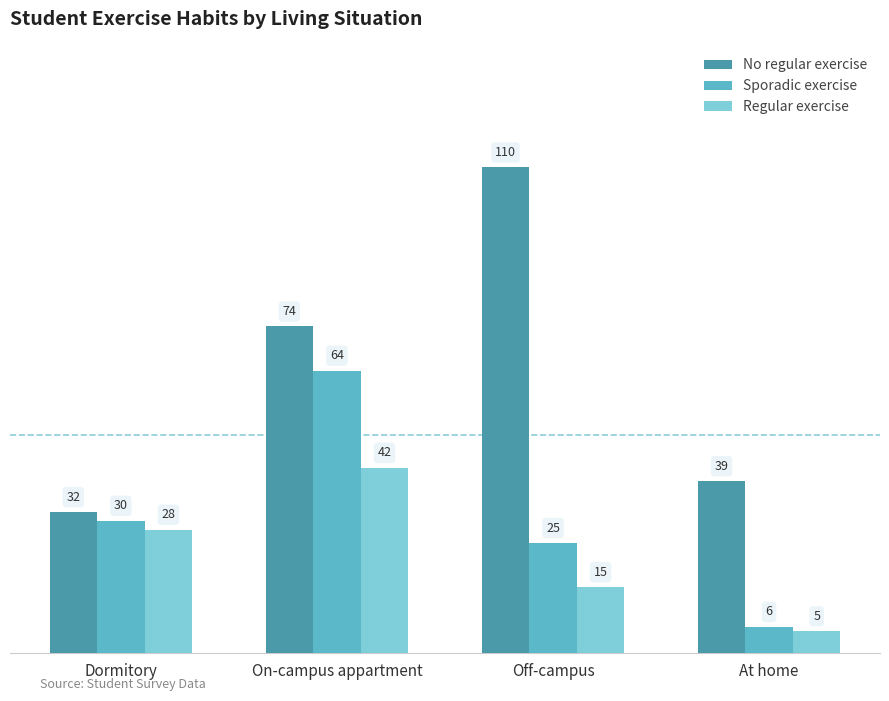

What are all the series names shown in the legend?

No regular exercise, Sporadic exercise, Regular exercise